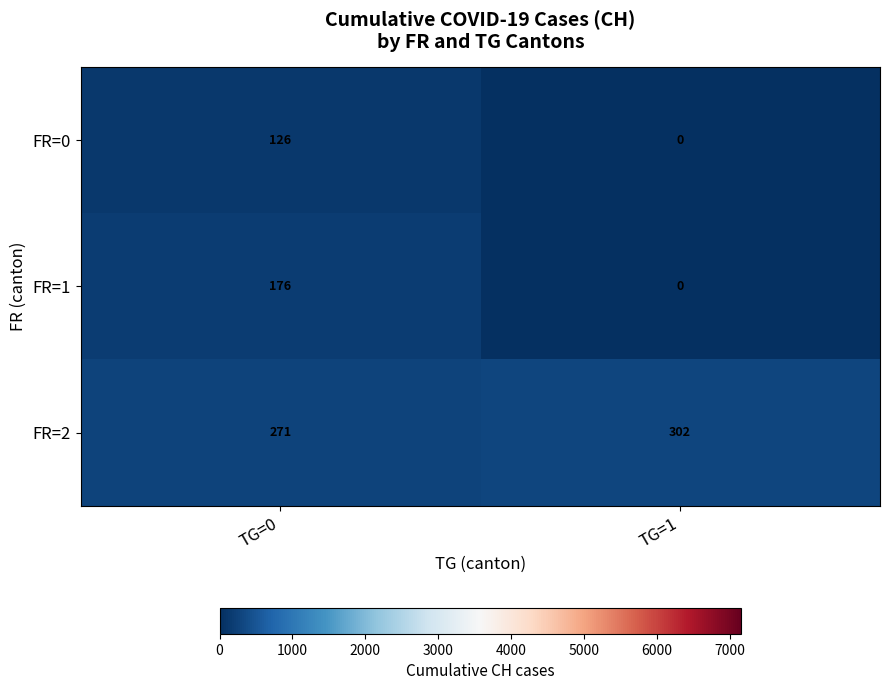

Which category has the highest value across all series?

TG=1